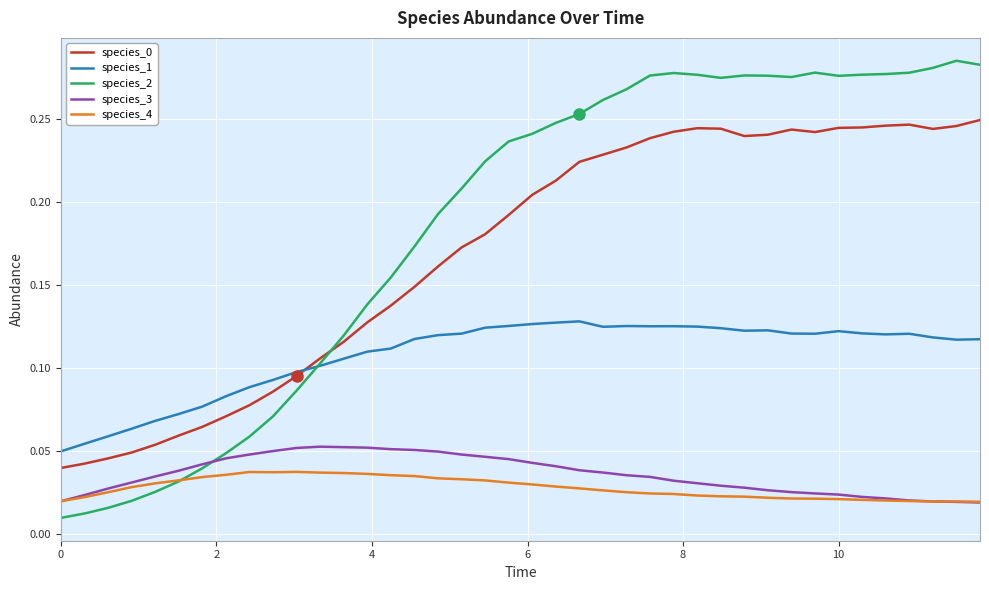

Does the chart have visible grid lines?

Yes